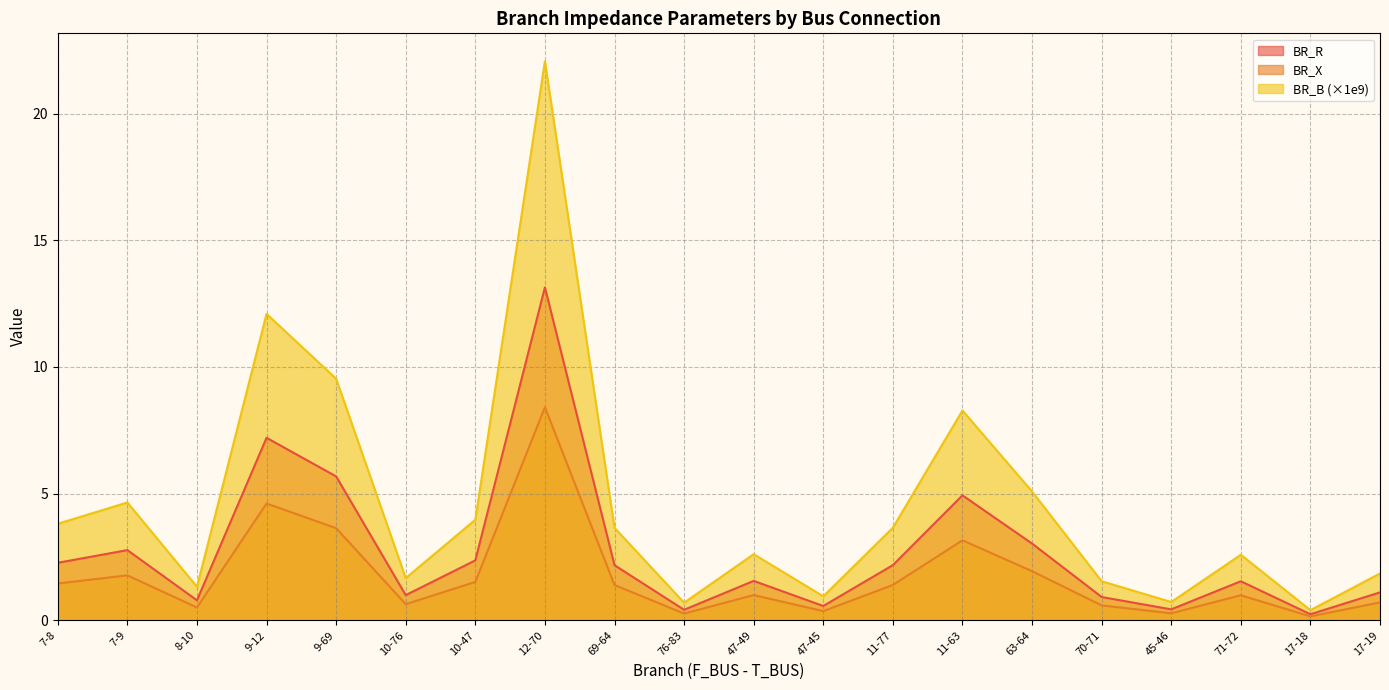

What is the maximum value shown in the chart?

22.1